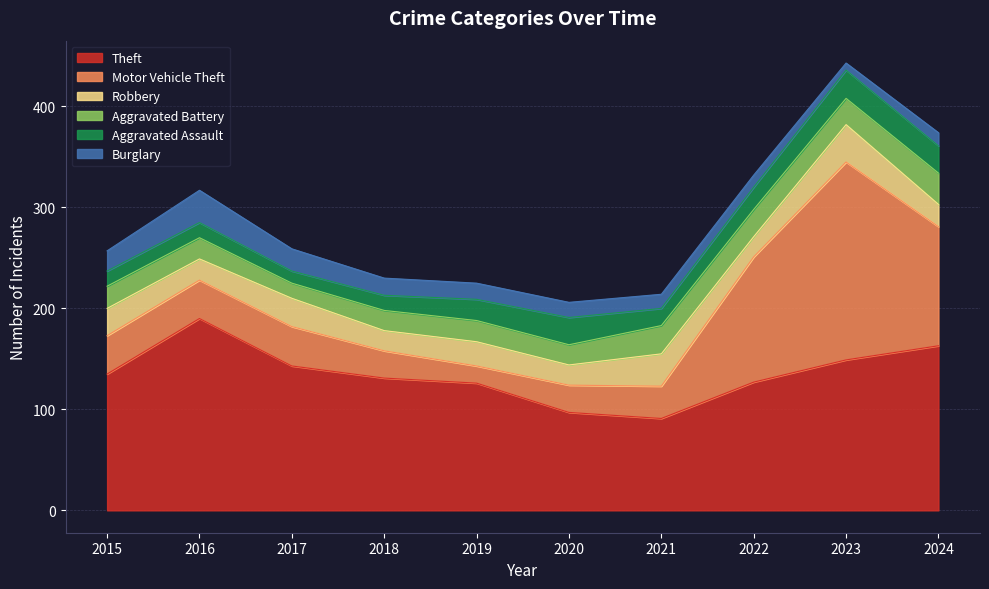

True or false: Robbery has more than 0 points higher than both neighbors.

True